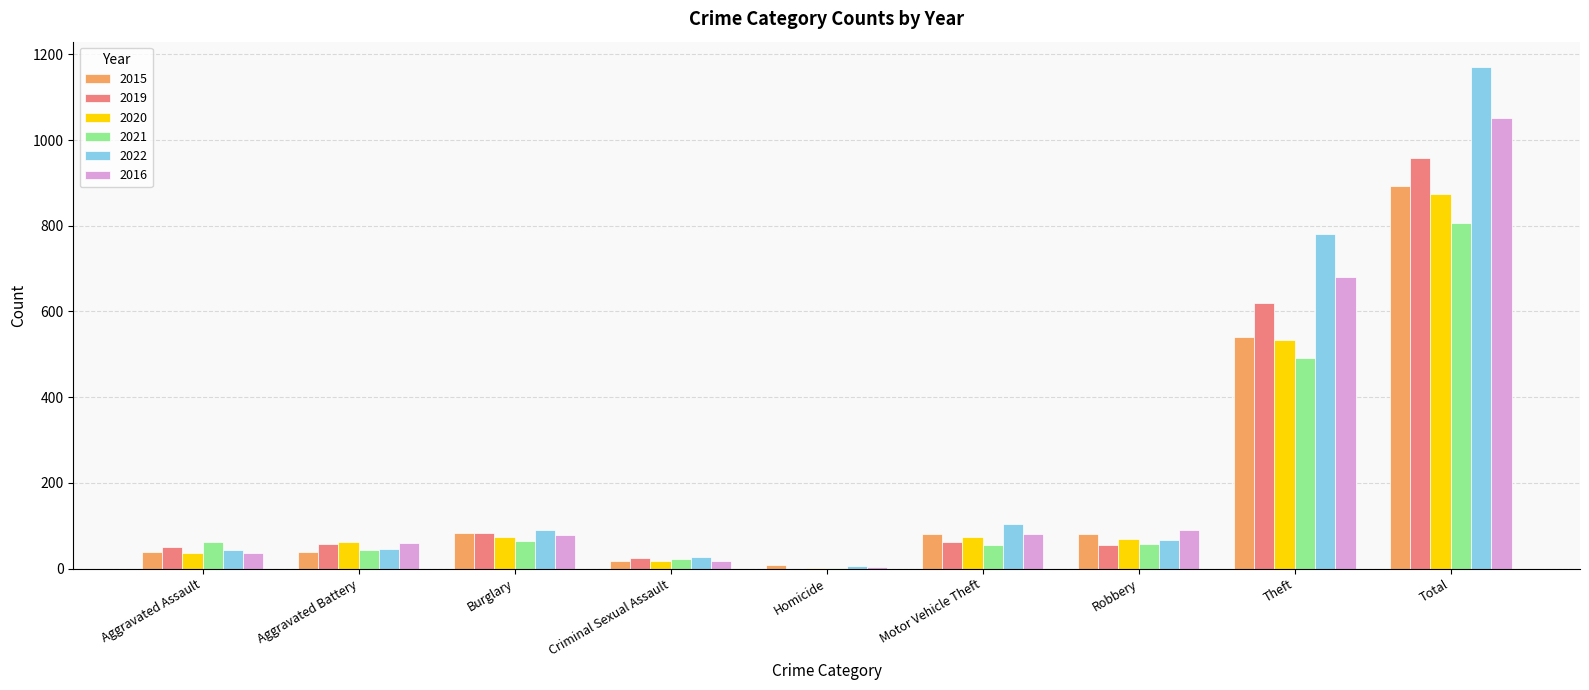

True or false: 2019 has a value of 122 at Burglary.

False